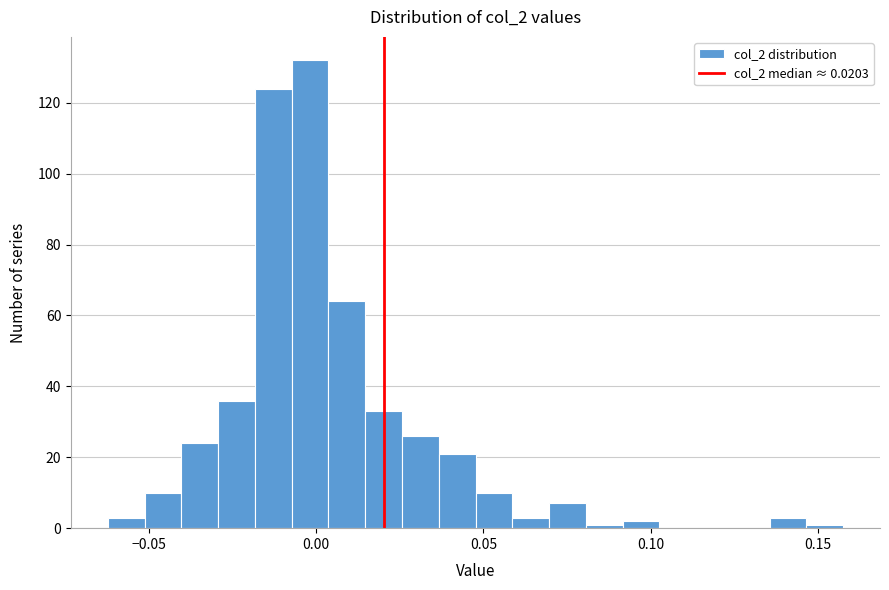

Read against the x-axis, roughly where is the centre of the tallest bar?

0.000